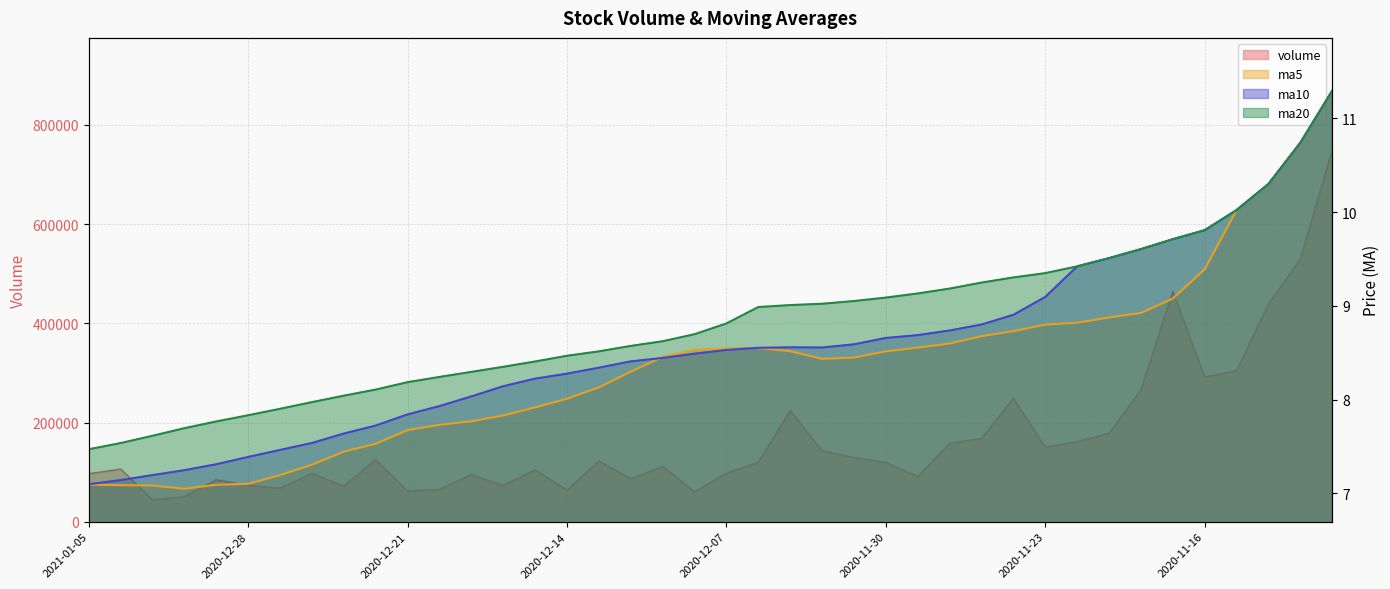

True or false: ma10 and ma20 intersect in this chart.

False